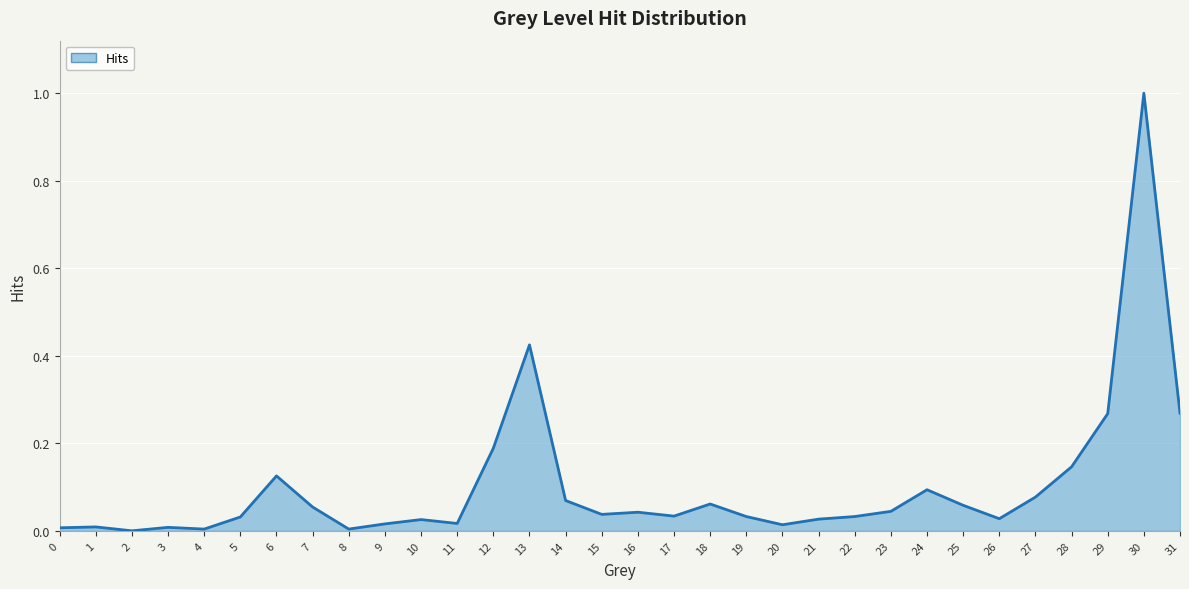

Reading right to left, transcribe all the data shown in this chart.

0.3	1.0	0.3	0.1	0.1	0.0	0.1	0.1	0.0	0.0	0.0	0.0	0.0	0.1	0.0	0.0	0.0	0.1	0.4	0.2	0.0	0.0	0.0	0.0	0.1	0.1	0.0	0.0	0.0	0.0	0.0	0.0